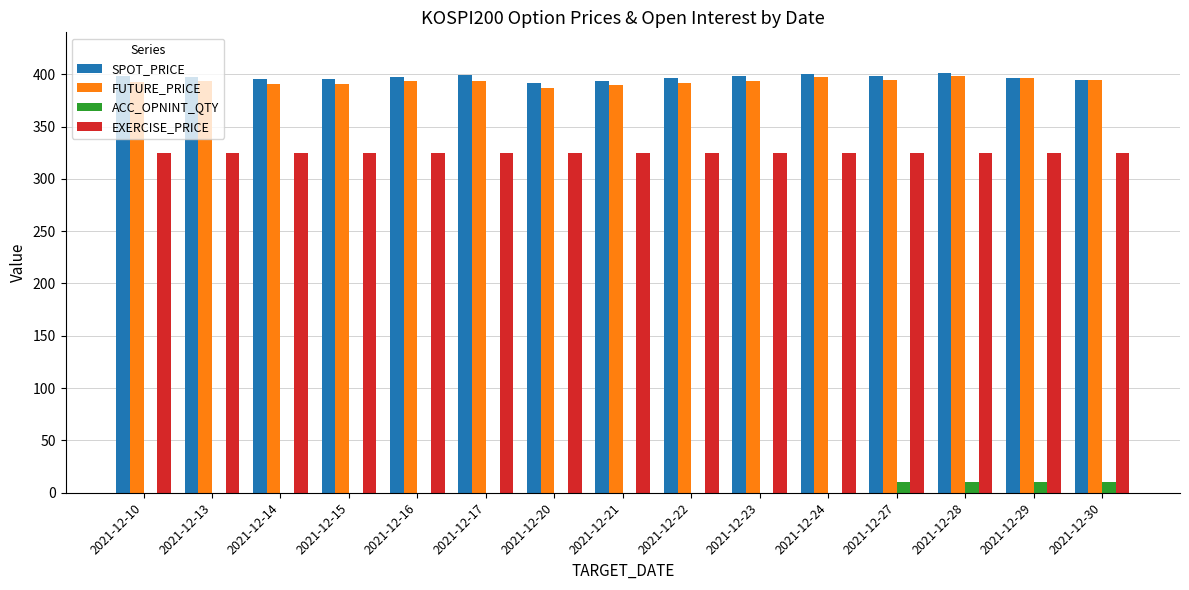

True or false: EXERCISE_PRICE has a value of 96.9 at 2021-12-13.

False